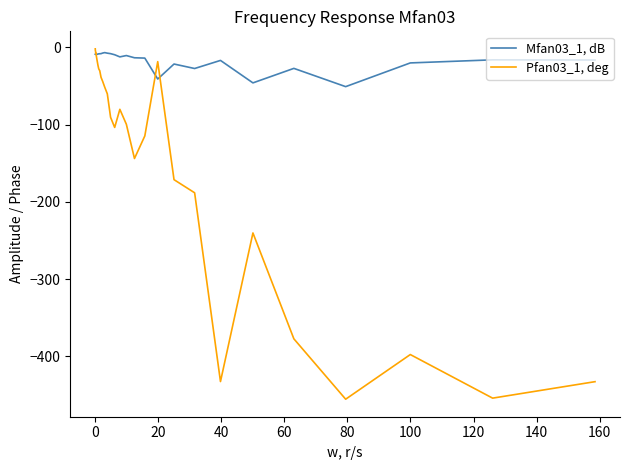

How many intersections are there between Pfan03_1, deg and Mfan03_1, dB?

3